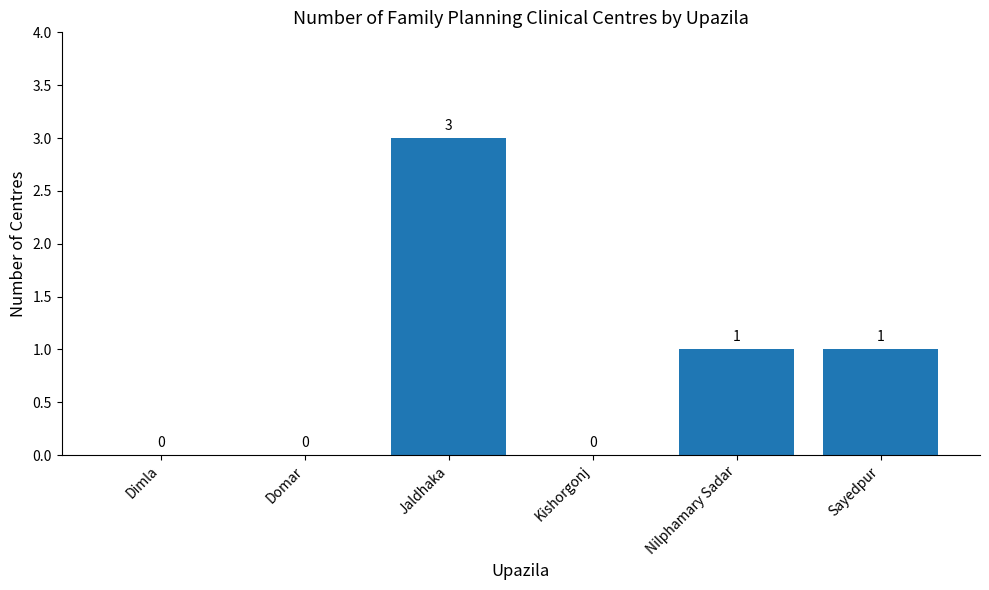

Are the bars horizontal?

No